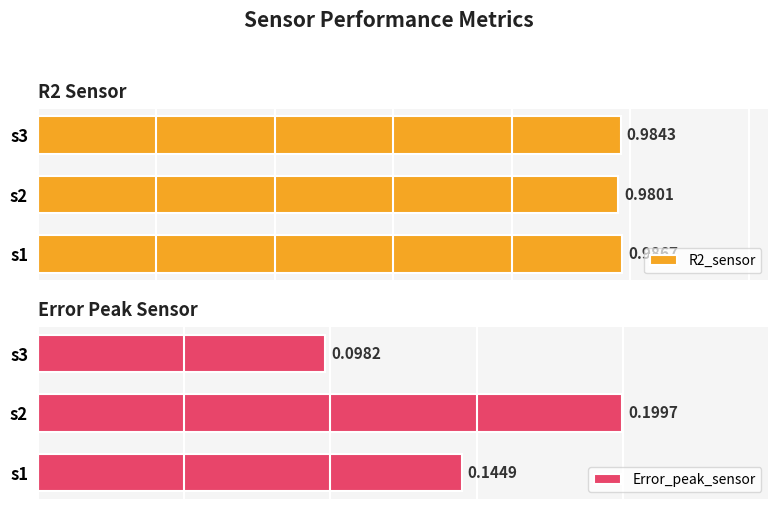

Rank the categories by R2_sensor value from lowest to highest.

s2, s3, s1